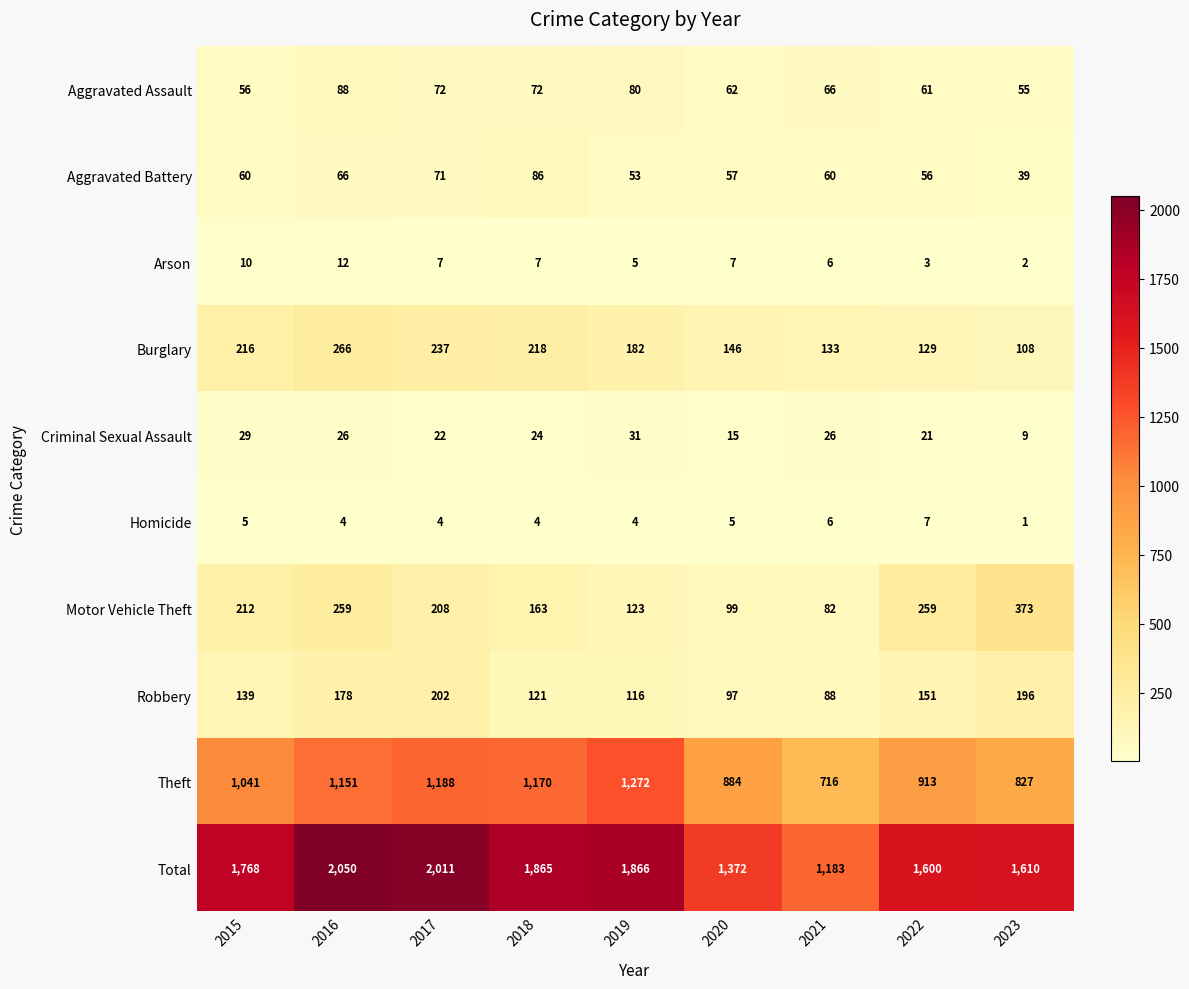

Where does the Aggravated Assault series first go above 66?

2016